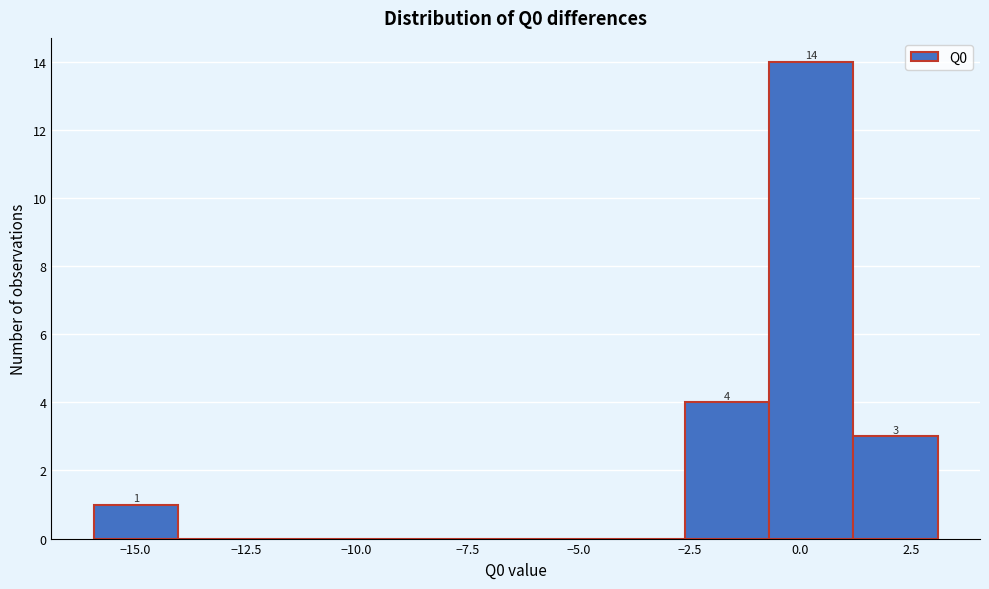

Around what value on the x-axis is the tallest bar? Give the approximate position of its centre, as read against the axis.

0.0